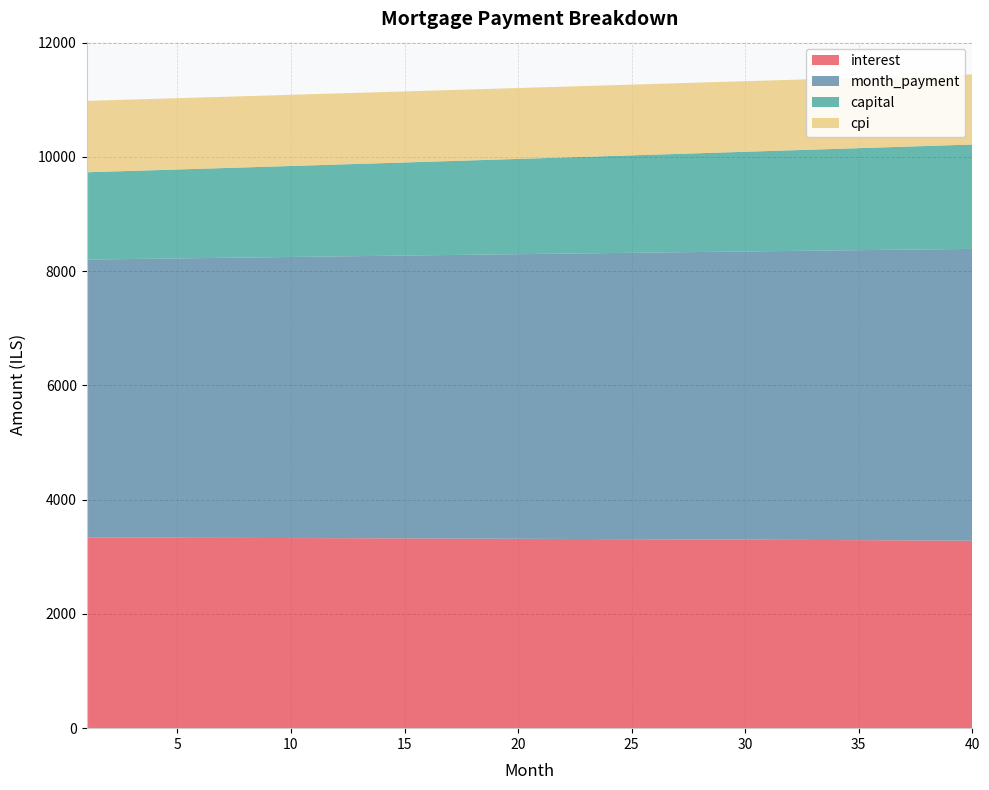

Reading left to right, list all the values displayed in this chart.

interest: 3337.5	3336.6	3335.6	3334.6	3333.6	3332.6	3331.6	3330.5	3329.4	3328.2	3327.1	3325.9	3324.7	3323.5	3322.2	3320.9	3319.6	3318.3	3316.9	3315.5	3314.1	3312.6	3311.2	3309.7	3308.1	3306.6	3305.0	3303.4	3301.7	3300.1	3298.4	3296.6	3294.9	3293.1	3291.3	3289.4	3287.6	3285.7	3283.7	3281.8
month_payment: 4865.8	4871.9	4878.0	4884.1	4890.2	4896.3	4902.4	4908.5	4914.7	4920.8	4927.0	4933.1	4939.3	4945.5	4951.7	4957.8	4964.0	4970.2	4976.5	4982.7	4988.9	4995.1	5001.4	5007.6	5013.9	5020.2	5026.4	5032.7	5039.0	5045.3	5051.6	5057.9	5064.3	5070.6	5076.9	5083.3	5089.6	5096.0	5102.4	5108.7
capital: 1528.3	1535.3	1542.4	1549.4	1556.5	1563.7	1570.9	1578.1	1585.3	1592.6	1599.9	1607.2	1614.6	1622.0	1629.4	1636.9	1644.4	1652.0	1659.6	1667.2	1674.8	1682.5	1690.2	1698.0	1705.8	1713.6	1721.4	1729.3	1737.3	1745.2	1753.3	1761.3	1769.4	1777.5	1785.6	1793.8	1802.1	1810.3	1818.6	1827.0
cpi: 1249.7	1249.3	1248.9	1248.6	1248.2	1247.8	1247.4	1247.0	1246.5	1246.1	1245.7	1245.2	1244.7	1244.3	1243.8	1243.3	1242.8	1242.3	1241.8	1241.2	1240.7	1240.1	1239.6	1239.0	1238.4	1237.8	1237.2	1236.6	1236.0	1235.3	1234.7	1234.0	1233.4	1232.7	1232.0	1231.3	1230.6	1229.9	1229.1	1228.4